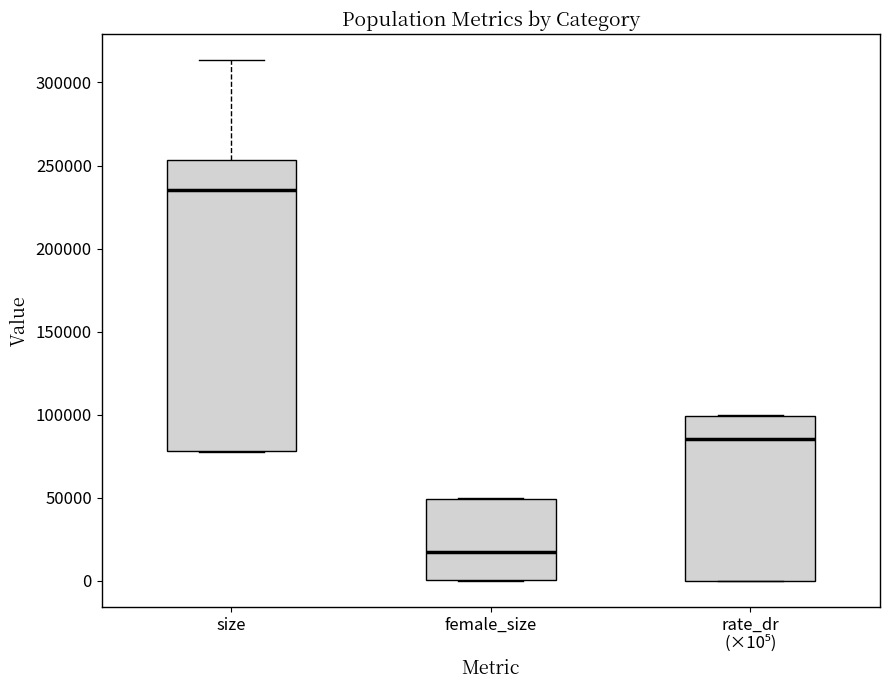

Which box's median line is the lowest?

female_size